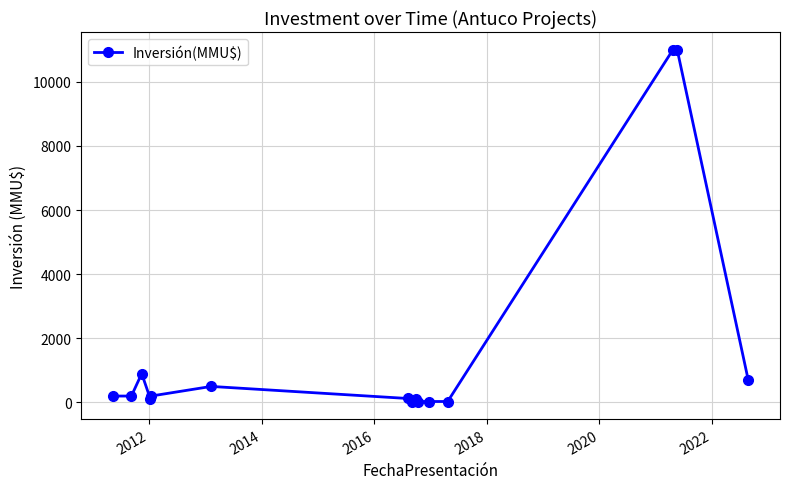

What is the difference between the maximum and second lowest values?

10970